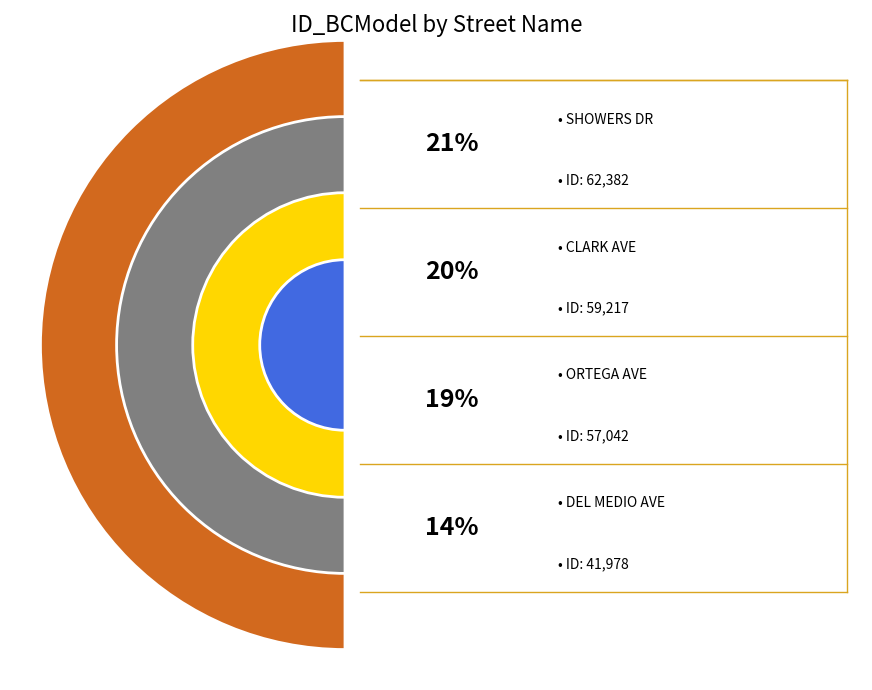

What percentage is the ORTEGA AVE slice, to the nearest percent?

19%